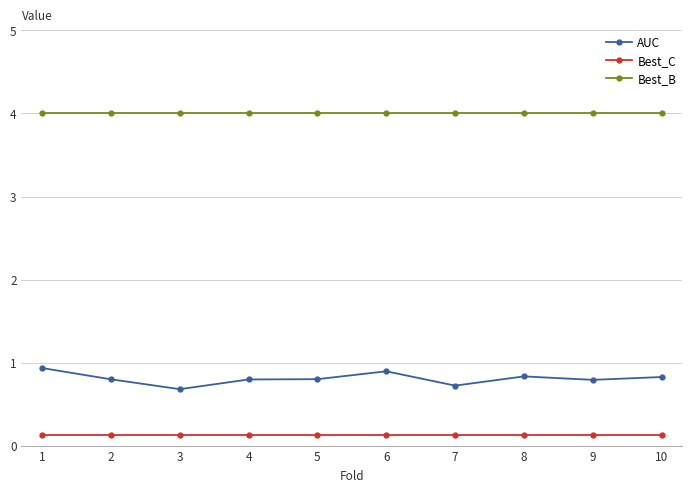

List the series in order of their overall mean, lowest first.

Best_C, AUC, Best_B